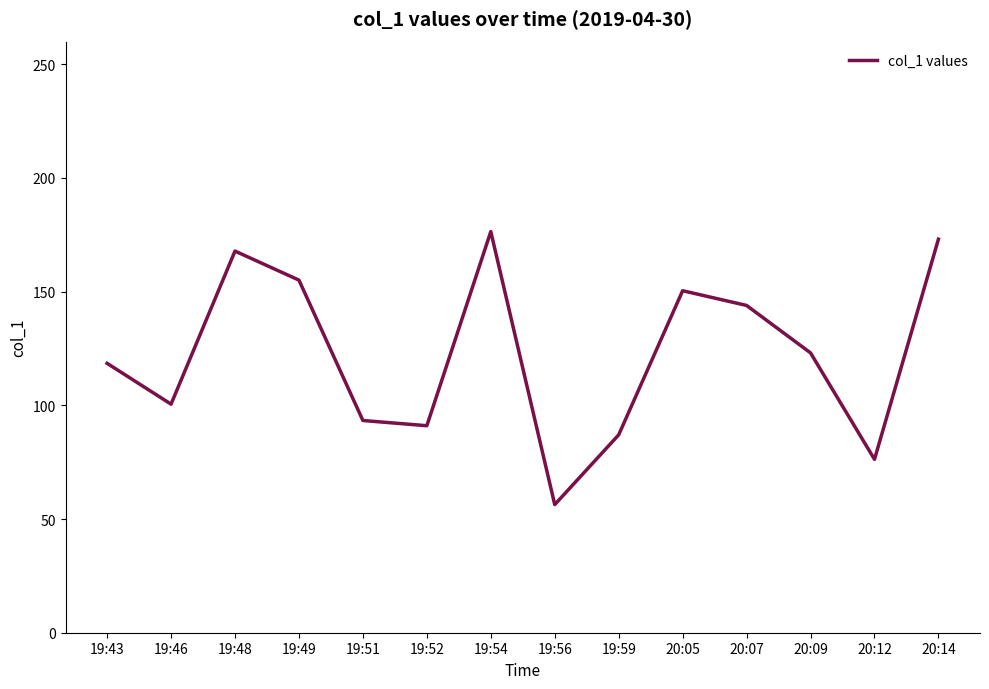

What is the change in value from 19:46 to 19:56?

-44.2